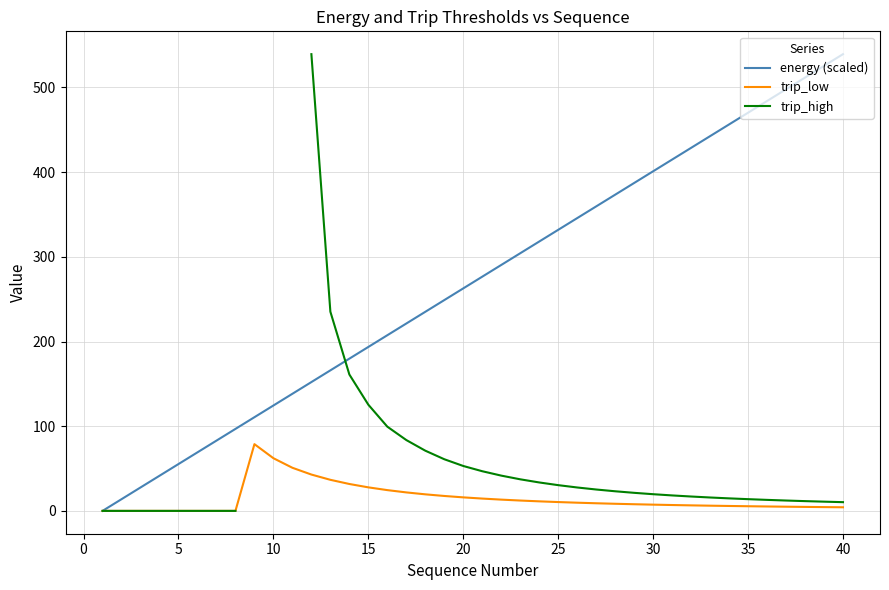

What is the highest value of the energy (scaled) series?

539.3